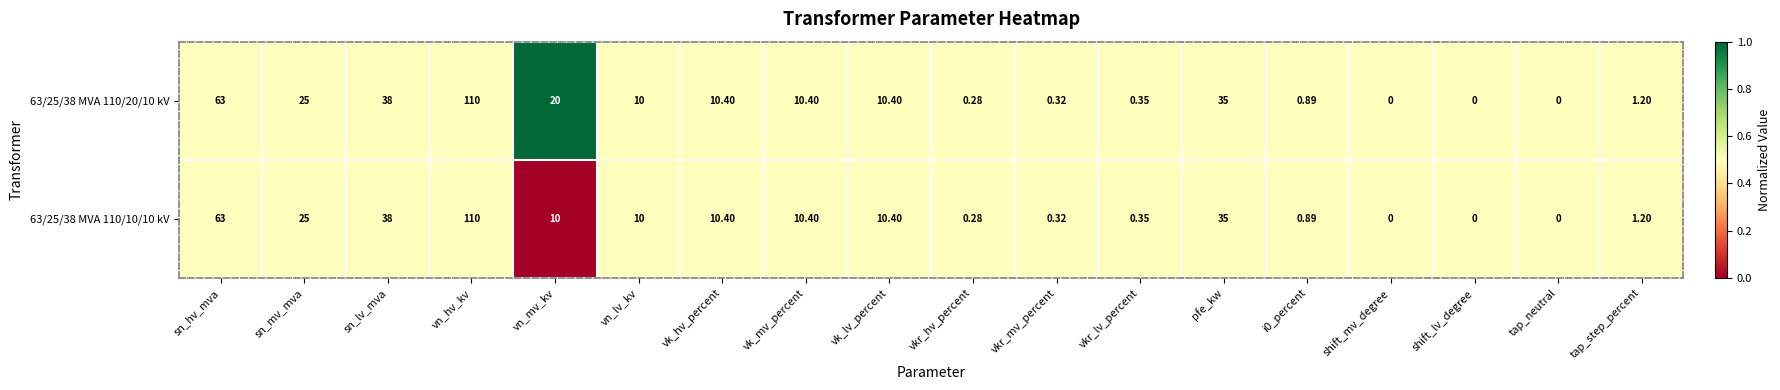

At which category is the sum across all series the highest?

vn_hv_kv